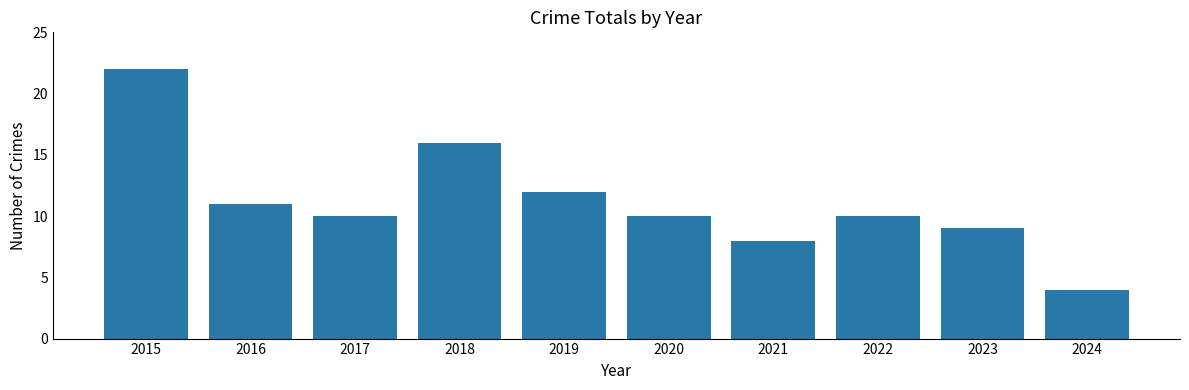

What value does the data have at 2016, to the nearest 10?

10